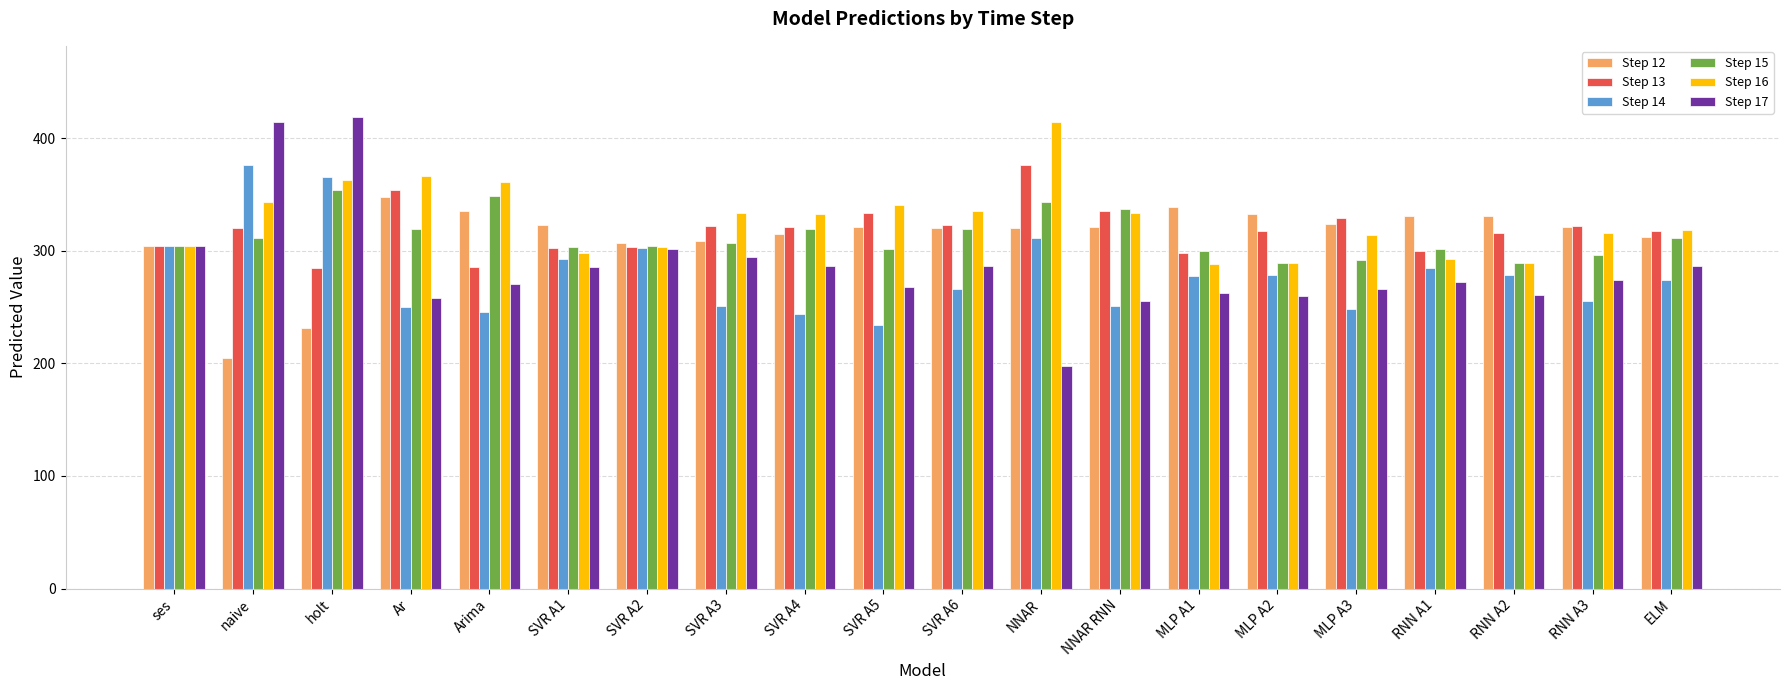

What is the difference between the maximum and minimum values in the Step 12 series?

143.0